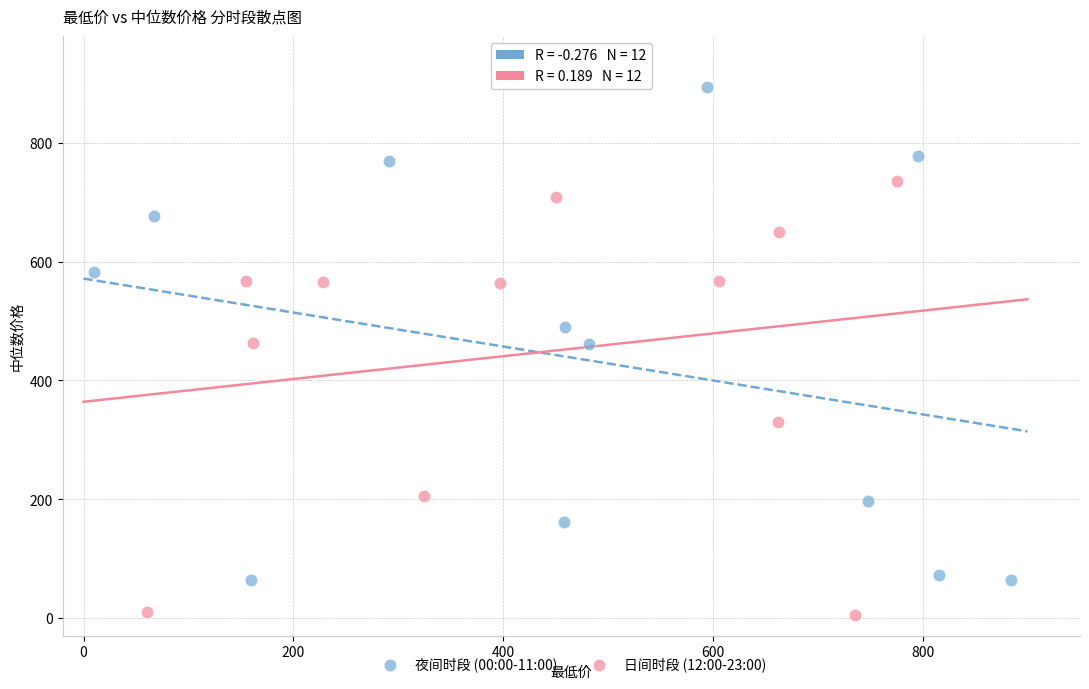

Which series has the largest Y range (max minus min)?

夜间时段 (00:00-11:00)